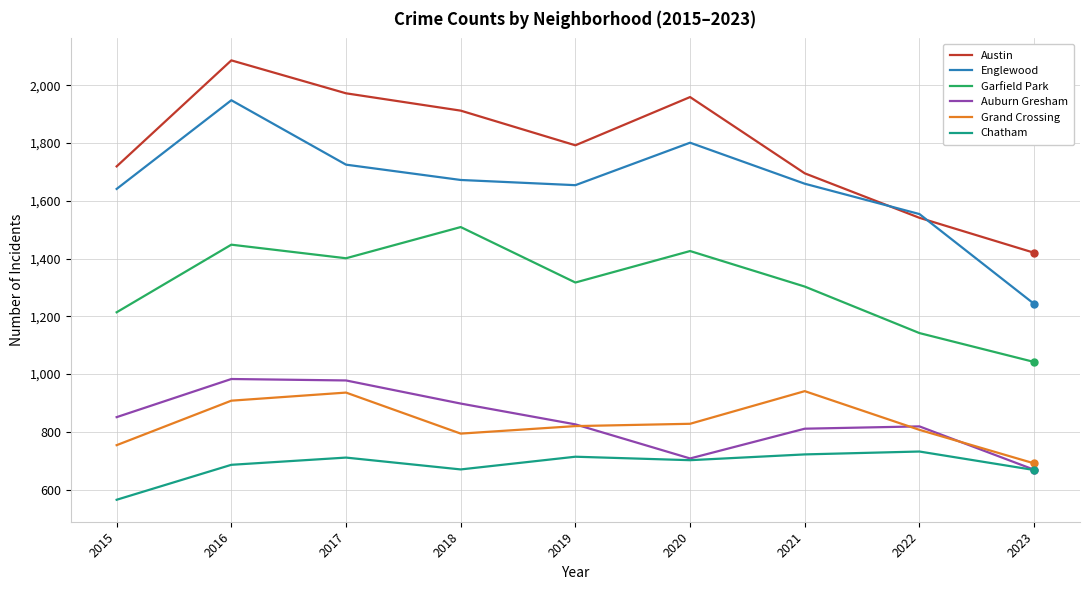

What is the smallest value displayed?

565